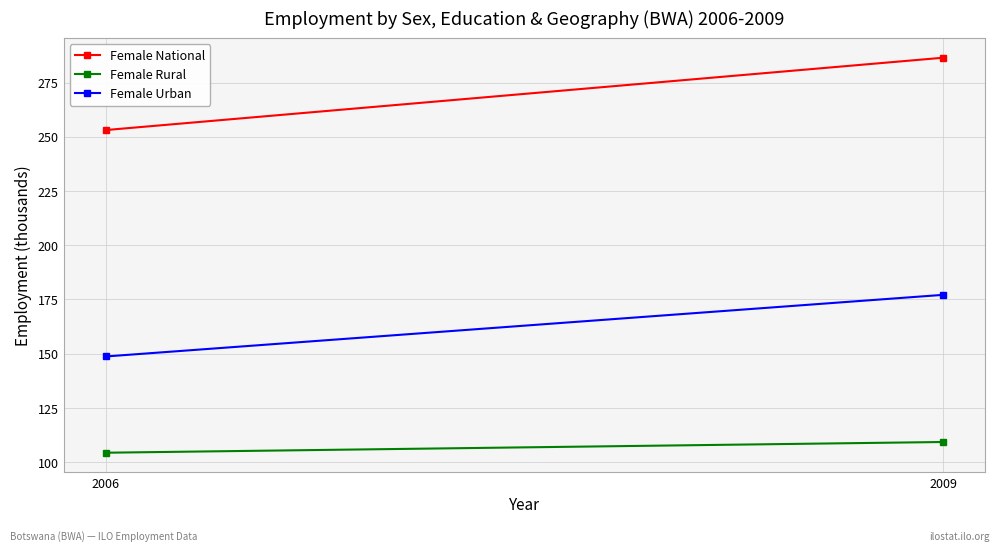

Which series has the widest spread of values?

Female National